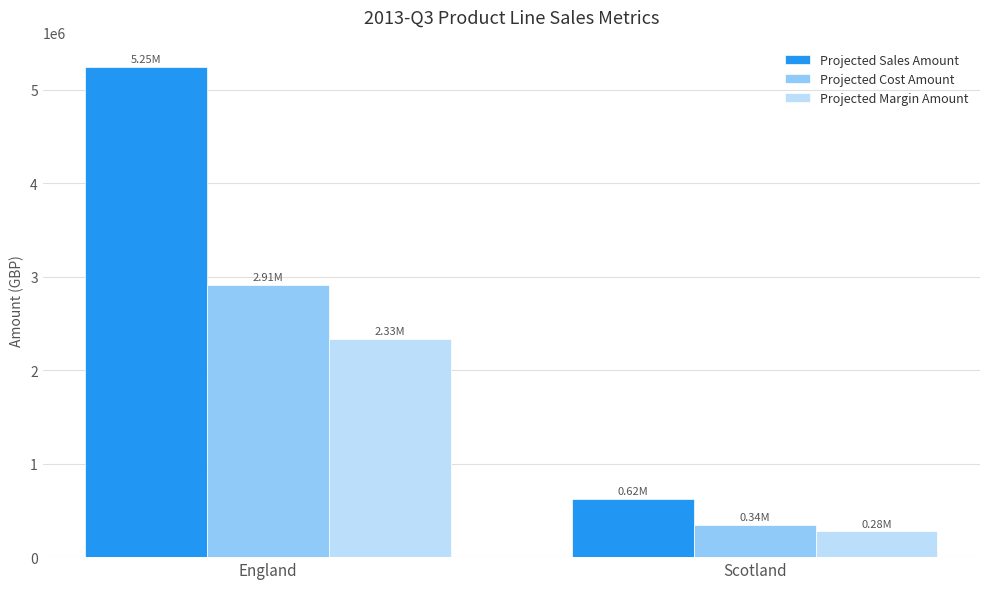

What is the value of the Projected Sales Amount bar at the 1st from the left?

5245031.4